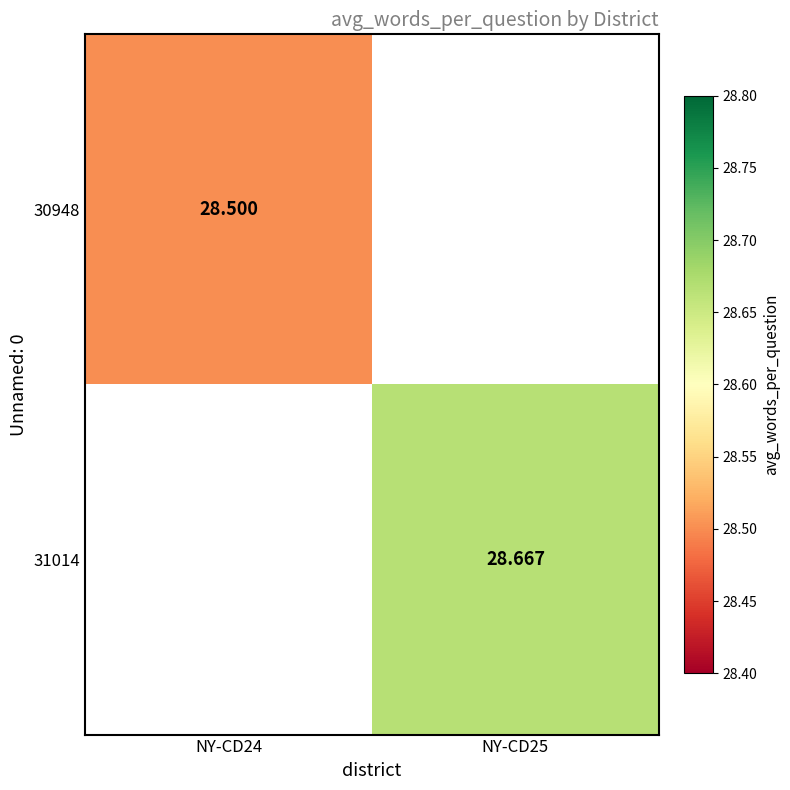

List the labels in order of 30948 value, largest first.

NY-CD24, NY-CD25